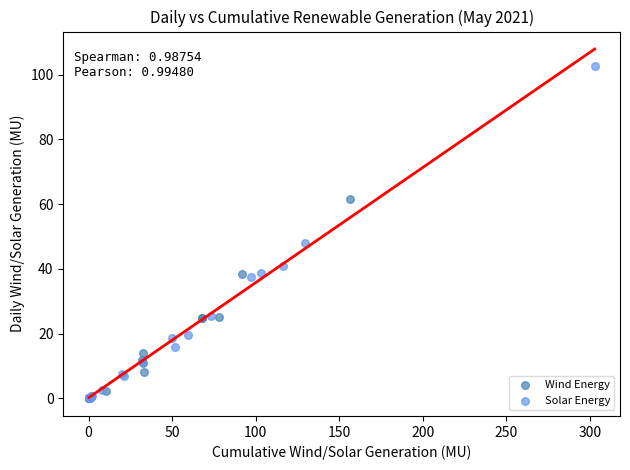

Which series has the widest spread of Y values?

Solar Energy